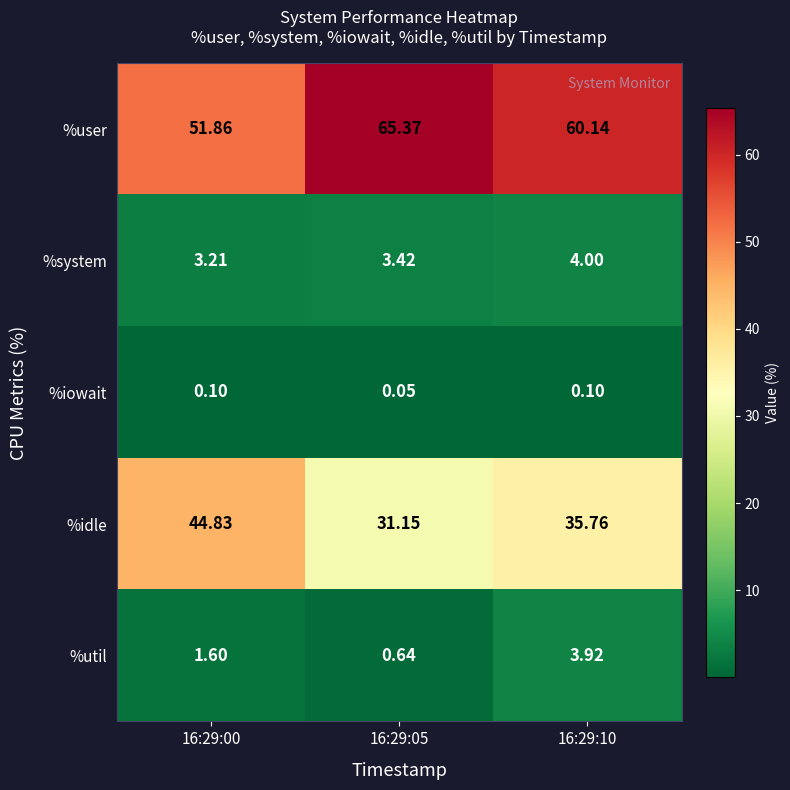

Between 16:29:00 and 16:29:05, which series saw the biggest shift?

%idle